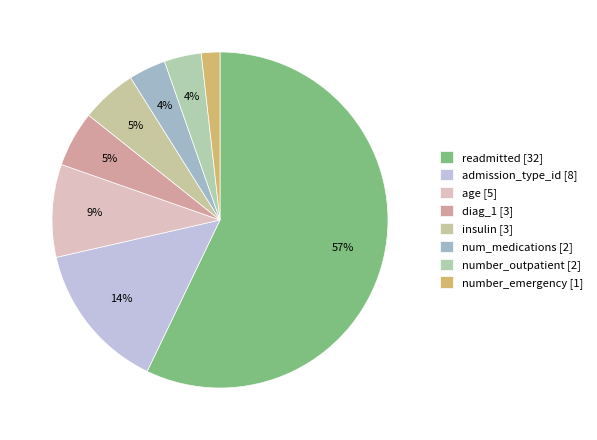

Do age and number_outpatient together represent more than half of the pie?

No